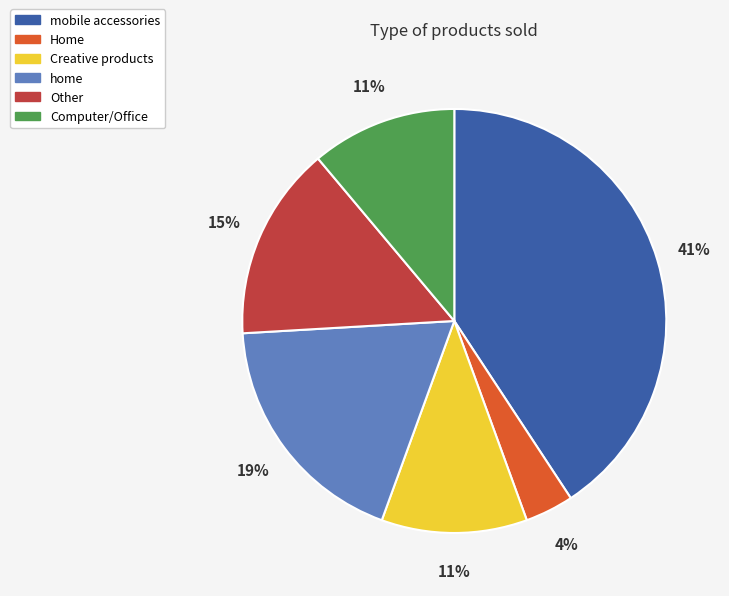

How many segments does this pie chart have?

6